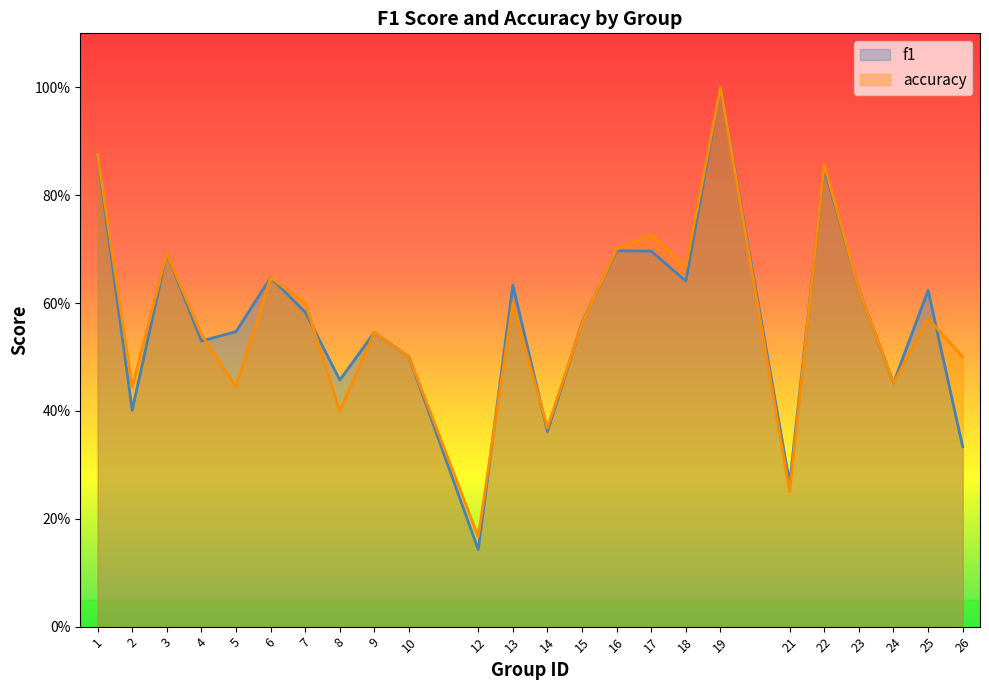

Reading right to left, transcribe all the data shown in this chart.

f1: 26=0.3	25=0.6	24=0.5	23=0.6	22=0.9	21=0.3	19=1.0	18=0.6	17=0.7	16=0.7	15=0.6	14=0.4	13=0.6	12=0.1	10=0.5	9=0.5	8=0.5	7=0.6	6=0.6	5=0.5	4=0.5	3=0.7	2=0.4	1=0.9
accuracy: 26=0.5	25=0.6	24=0.5	23=0.6	22=0.9	21=0.2	19=1.0	18=0.7	17=0.7	16=0.7	15=0.6	14=0.4	13=0.6	12=0.2	10=0.5	9=0.5	8=0.4	7=0.6	6=0.6	5=0.4	4=0.5	3=0.7	2=0.4	1=0.9